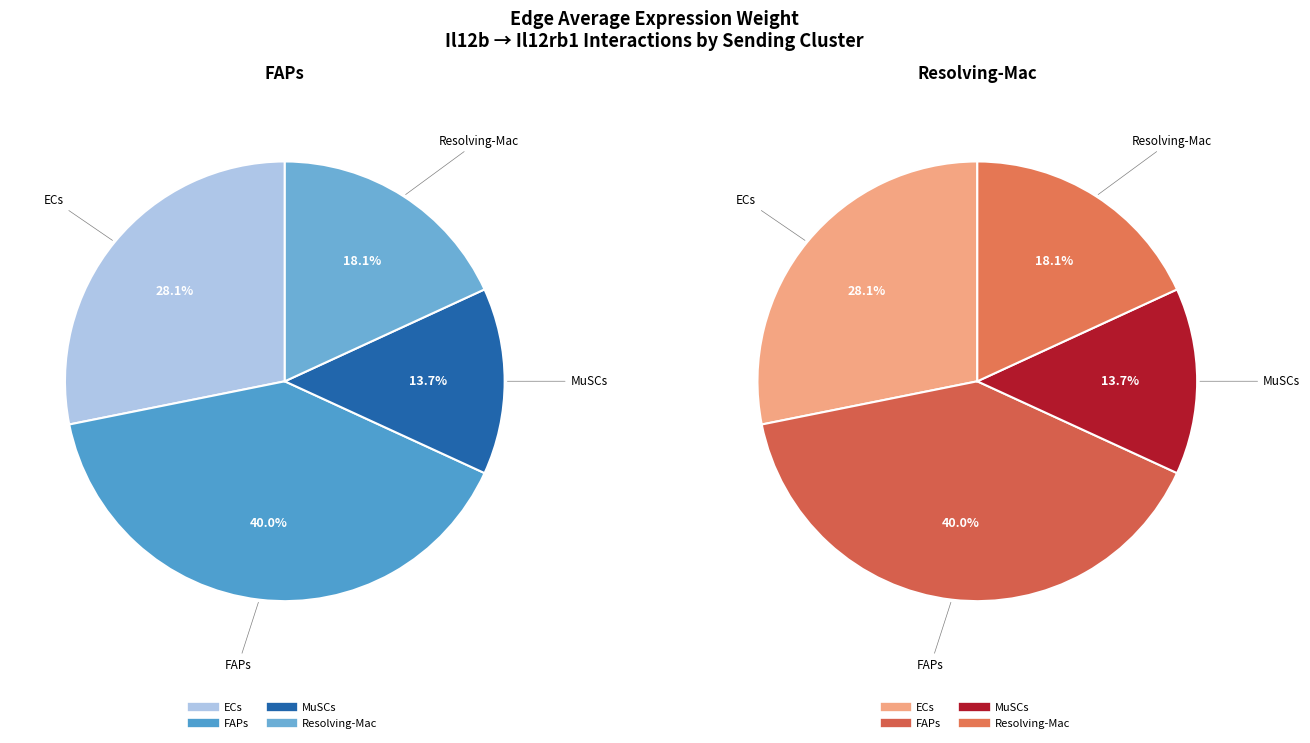

To the nearest percent, what is the difference between the largest and smallest slice percentages?

26%